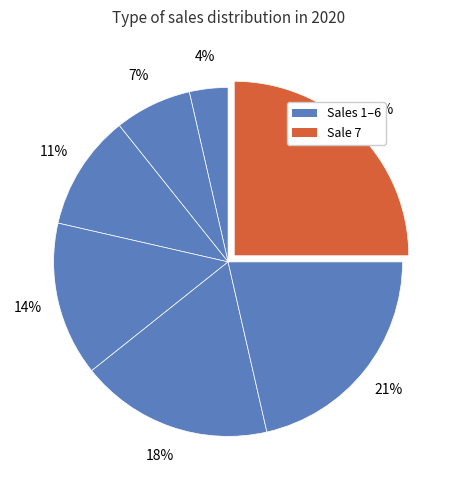

Does any single category account for the majority?

No